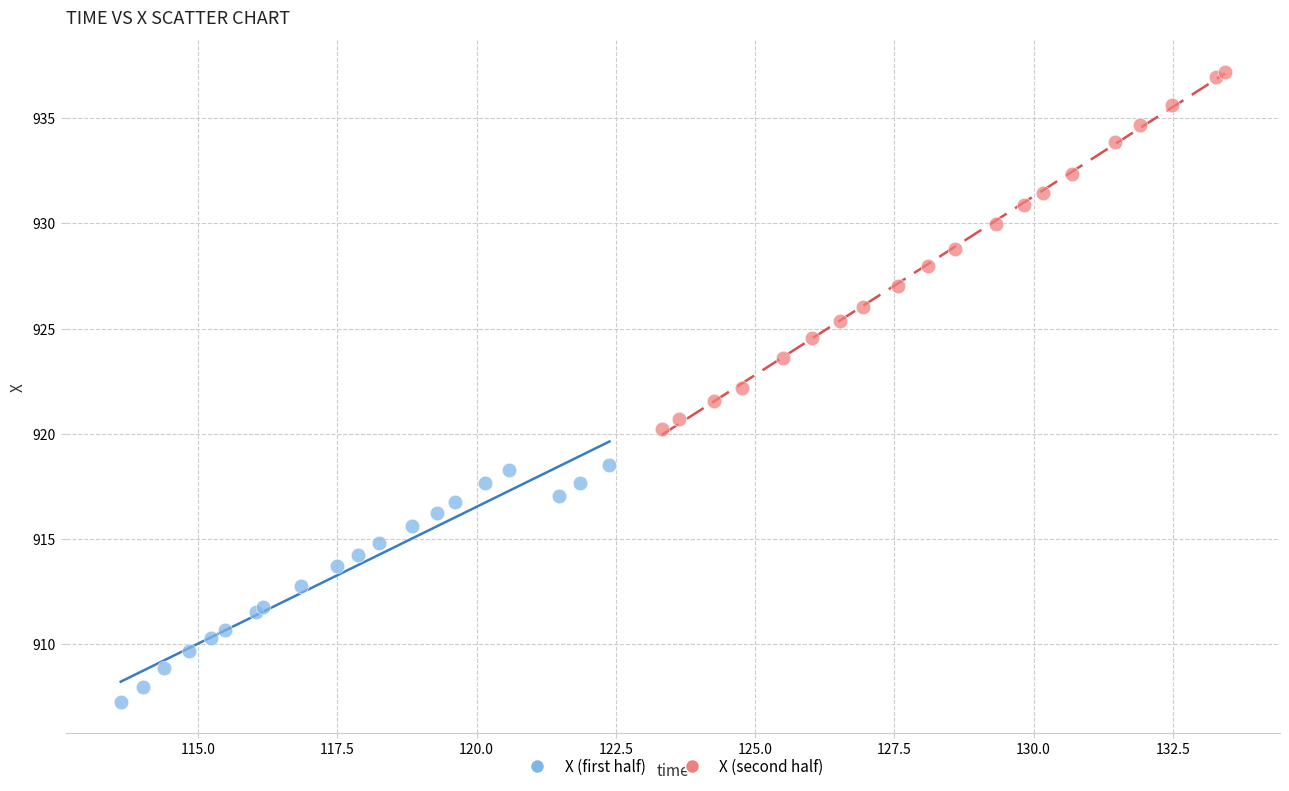

Which series contains the highest Y value?

X (second half)